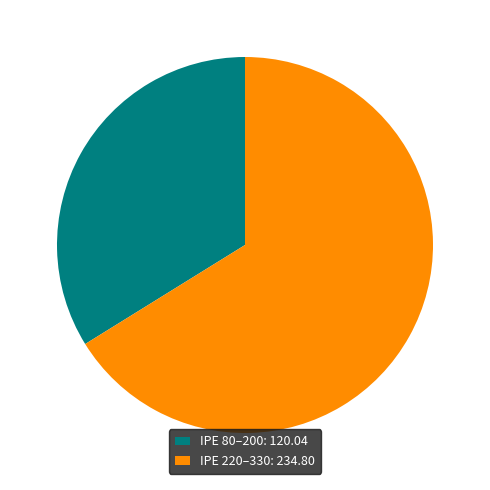

Between IPE 80–200: 120.04 and IPE 220–330: 234.80, which is larger?

IPE 220–330: 234.80